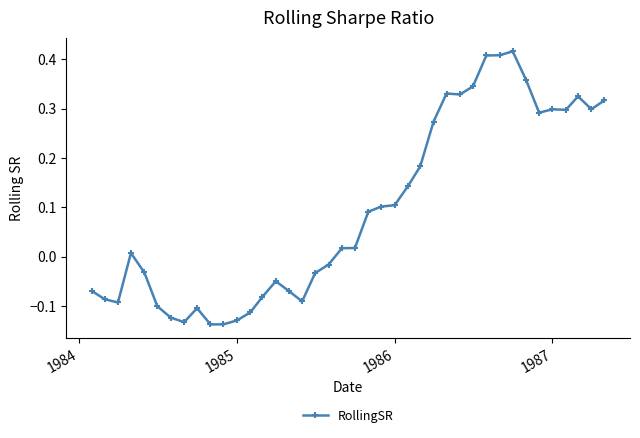

What is the difference between the second highest and minimum values?

0.5